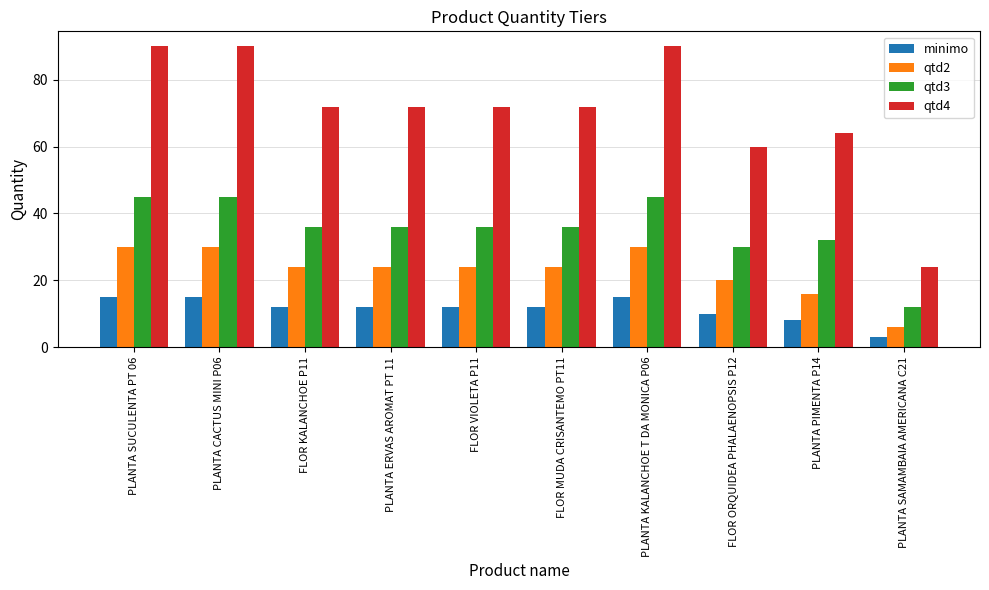

Between PLANTA ERVAS AROMAT PT 11 and PLANTA KALANCHOE T DA MONICA P06, which series saw the biggest shift?

qtd4